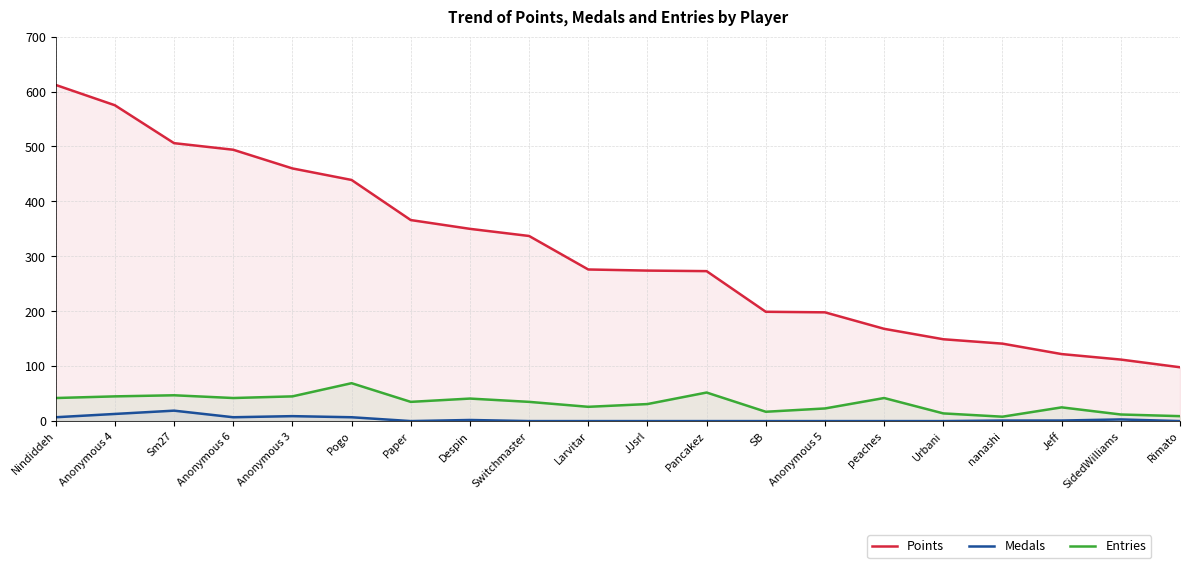

Is the value of Points at JJsrl greater than the value of Entries at Urbani?

Yes